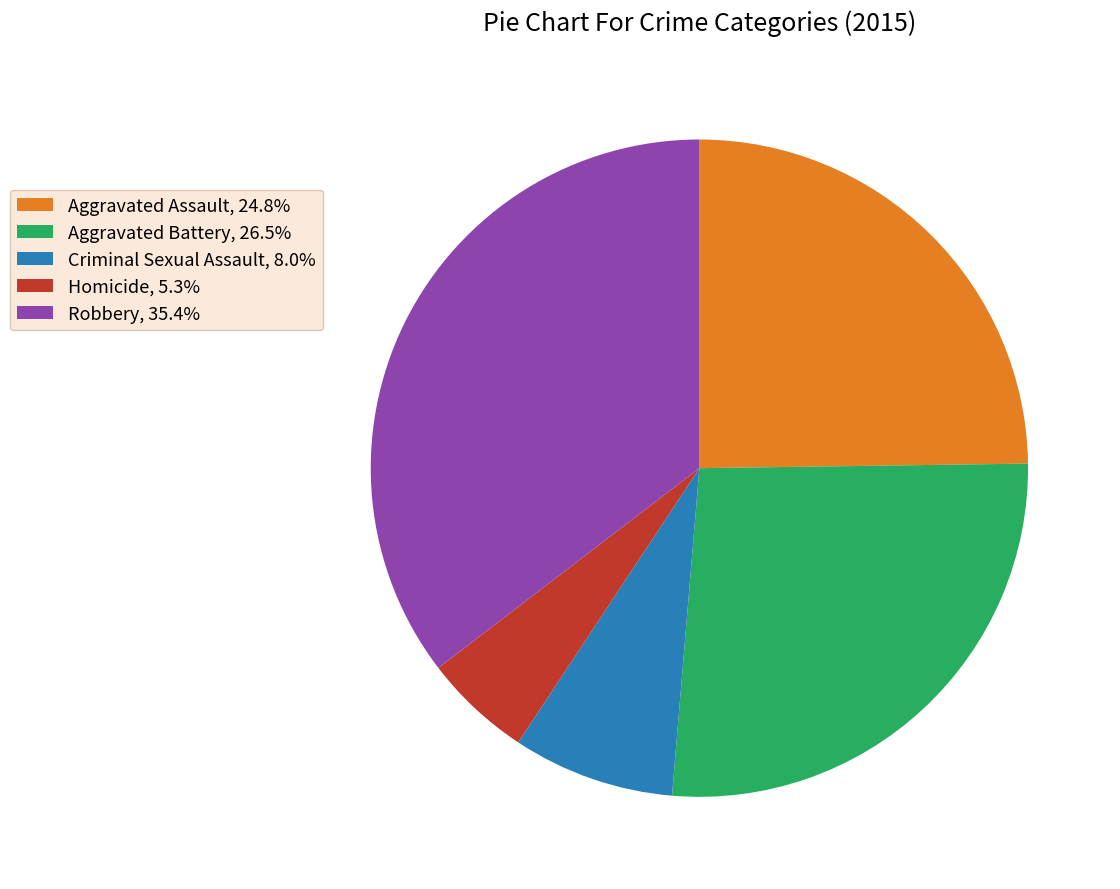

Combined, do Criminal Sexual Assault and Robbery account for over 50%?

No